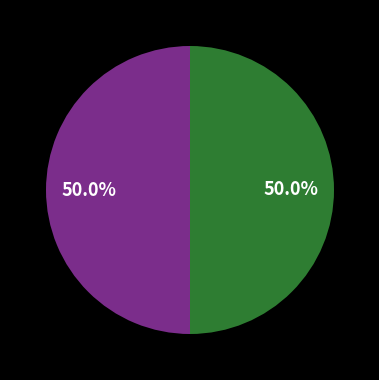

How many slices are in this pie chart?

2